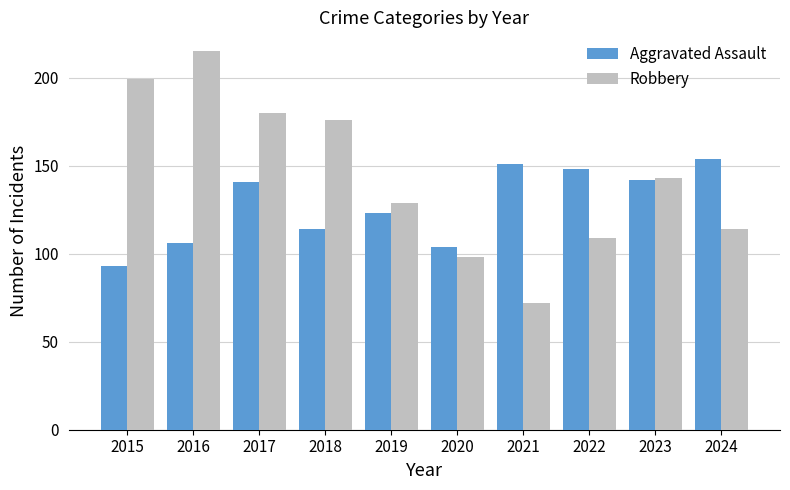

Which series has the largest total across all categories?

Robbery